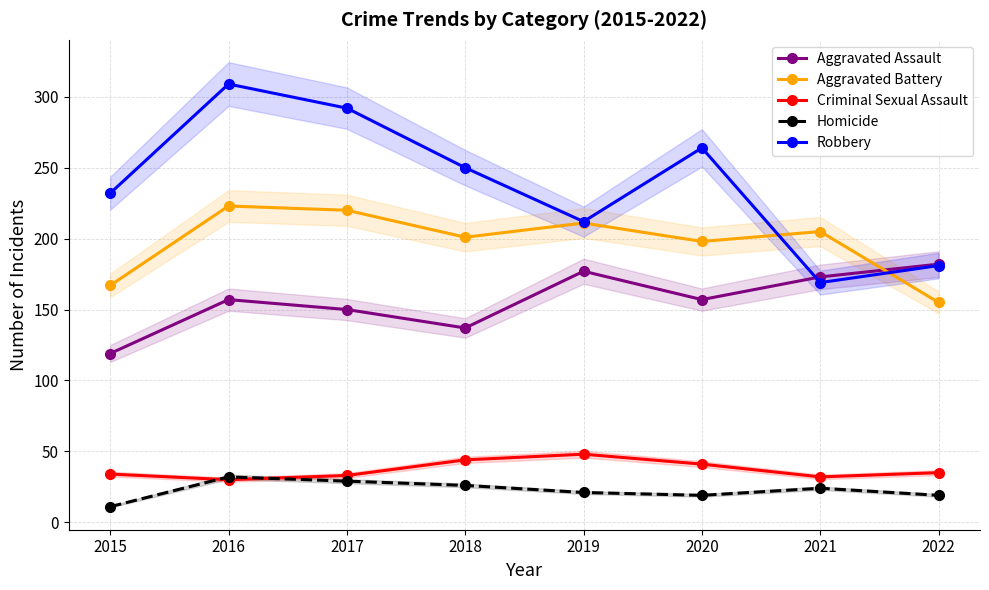

At which label does Homicide first exceed 24?

2016